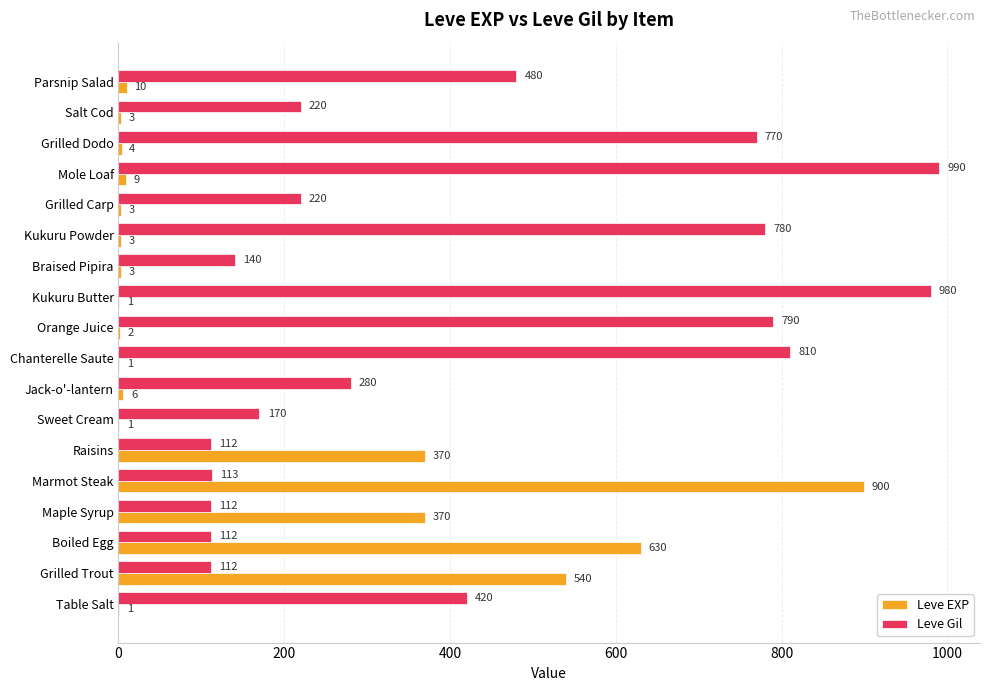

Which series changed the most between Jack-o'-lantern and Mole Loaf?

Leve Gil